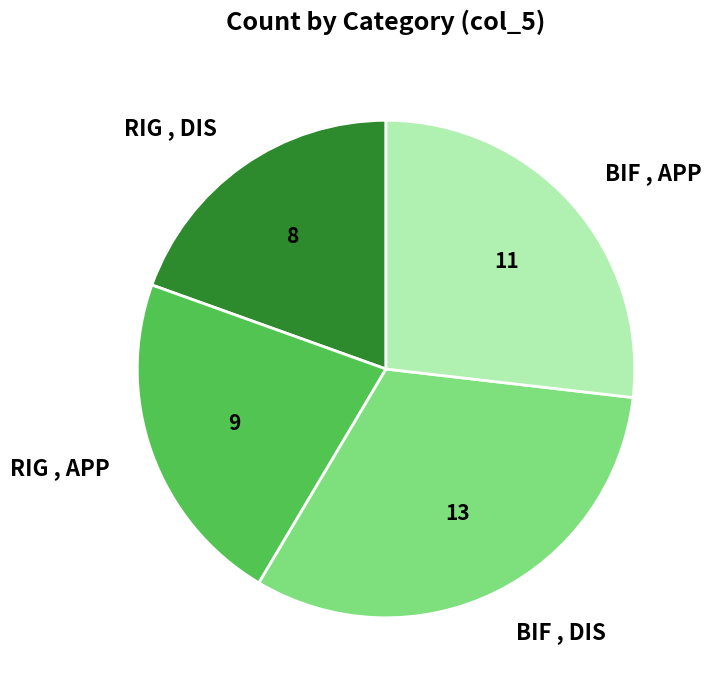

Count the number of slices in the pie.

4